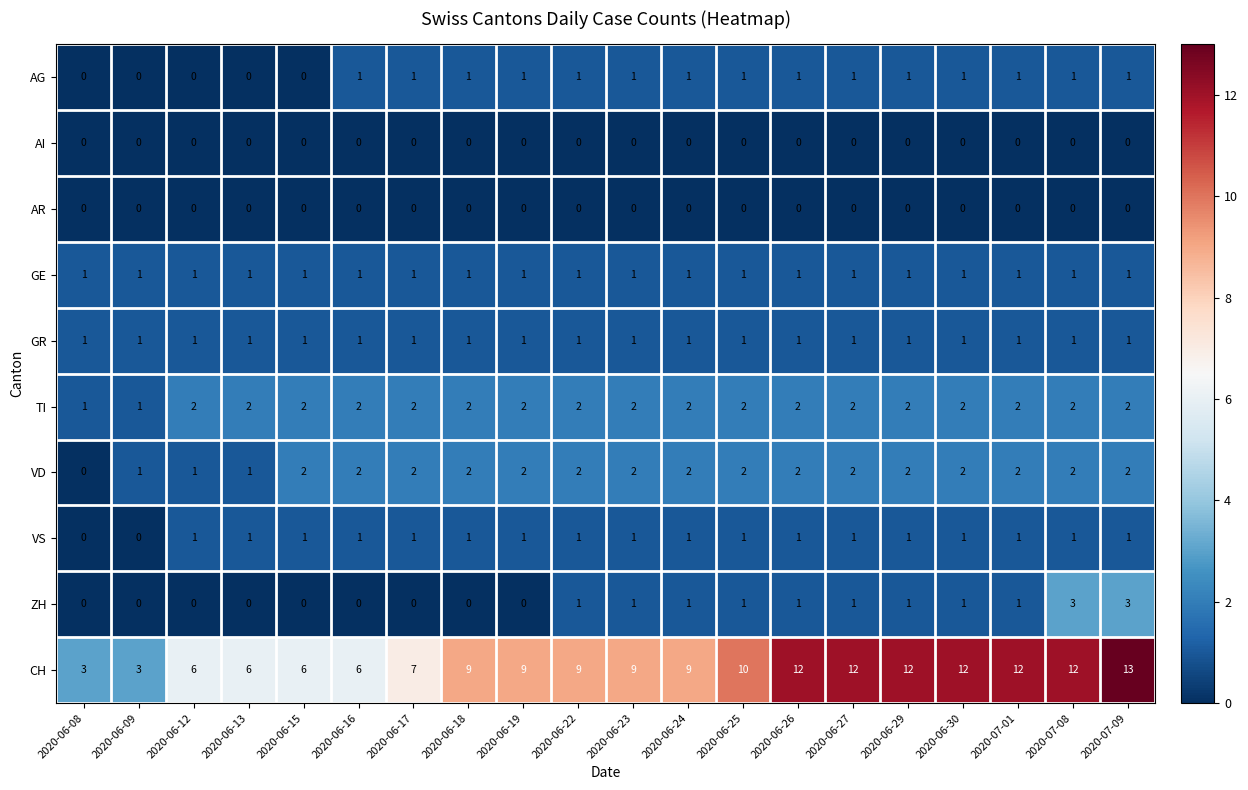

What is the sum of the TI values at 2020-06-29 and 2020-06-23?

4